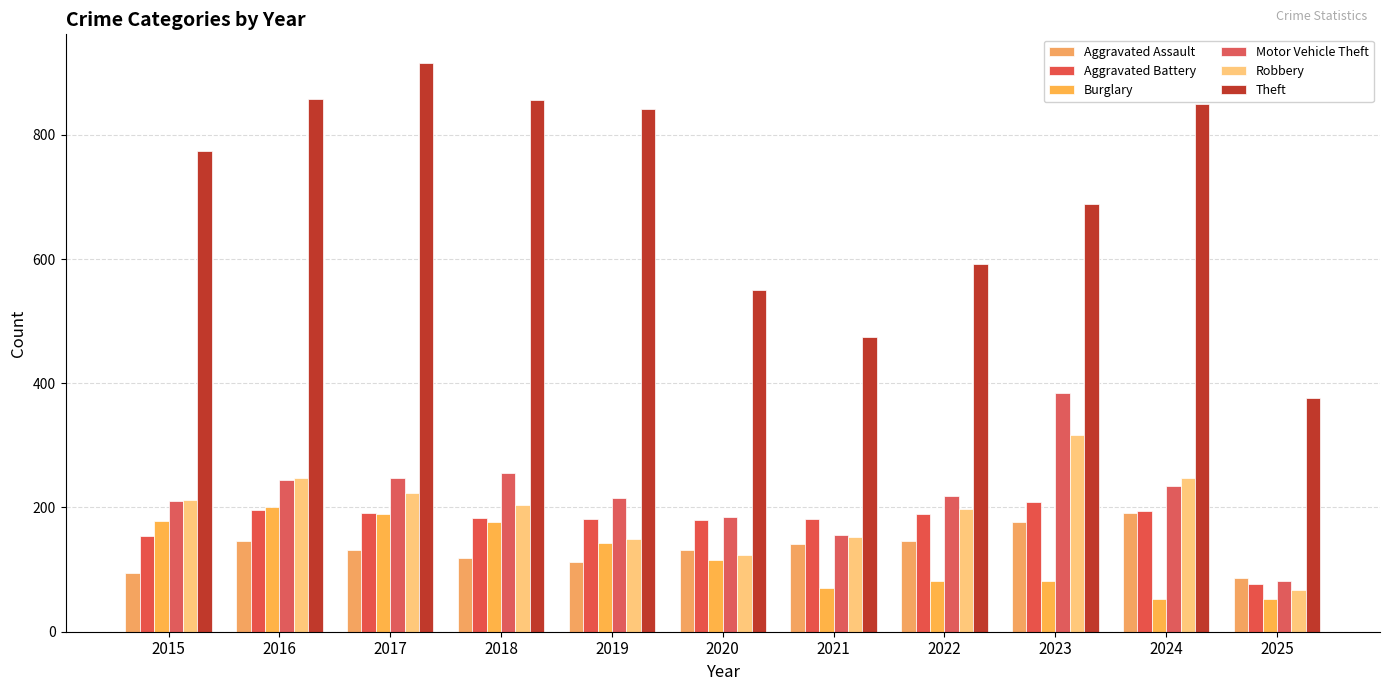

The Theft series shows 474 at 2021. True or false?

True